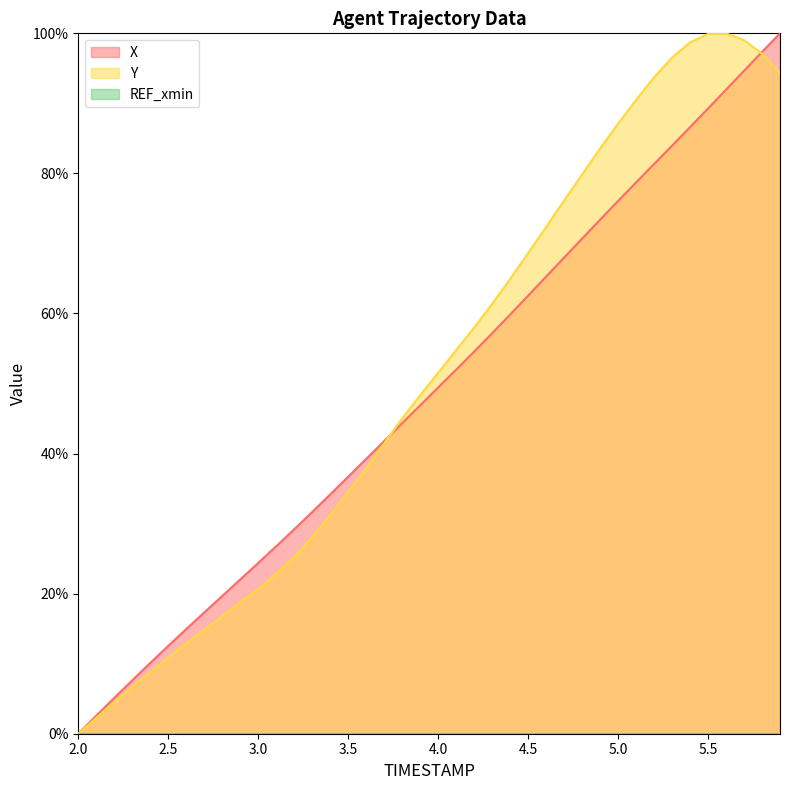

What is the label of the 39th point from the left?

5.8